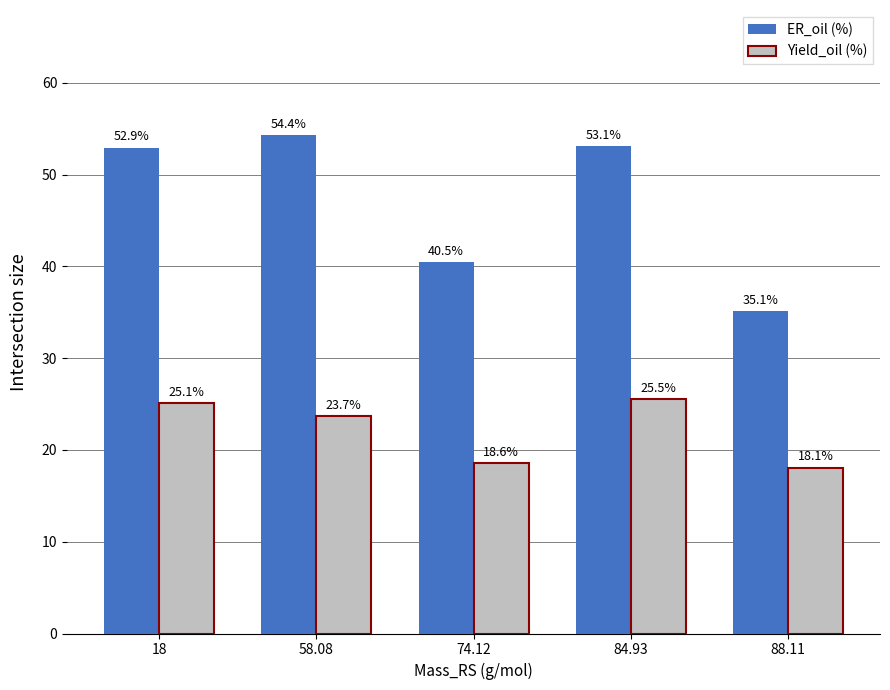

What value does the ER_oil (%) series have at 74.12?

40.5